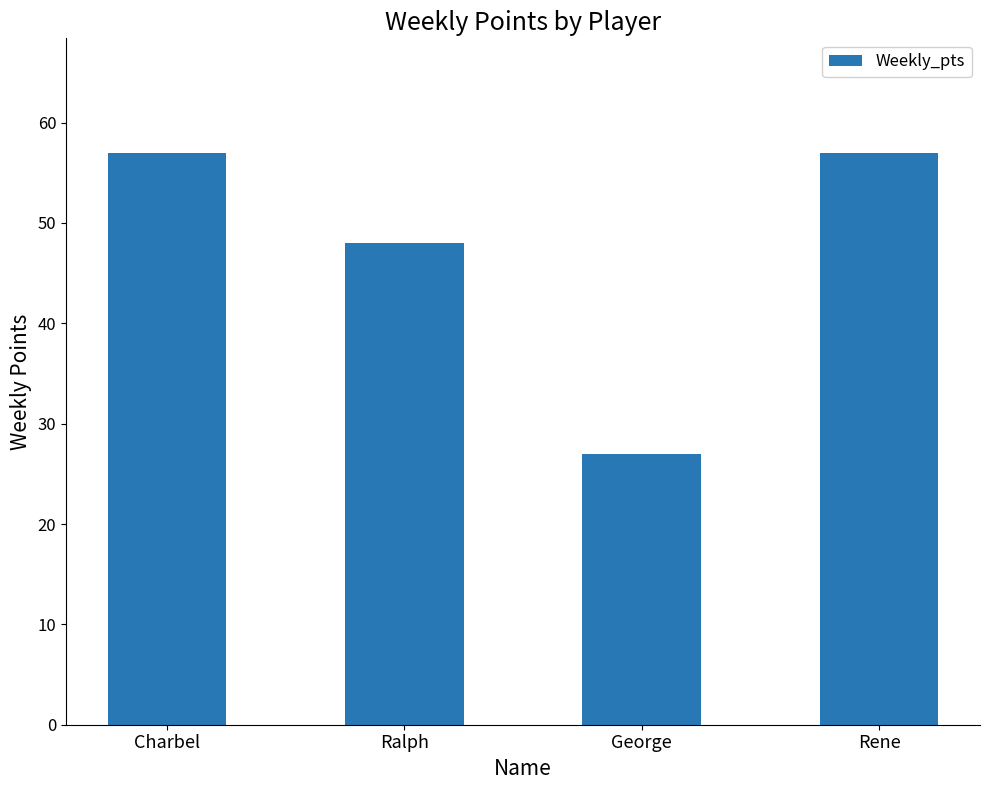

Between George and Rene, which is larger?

Rene